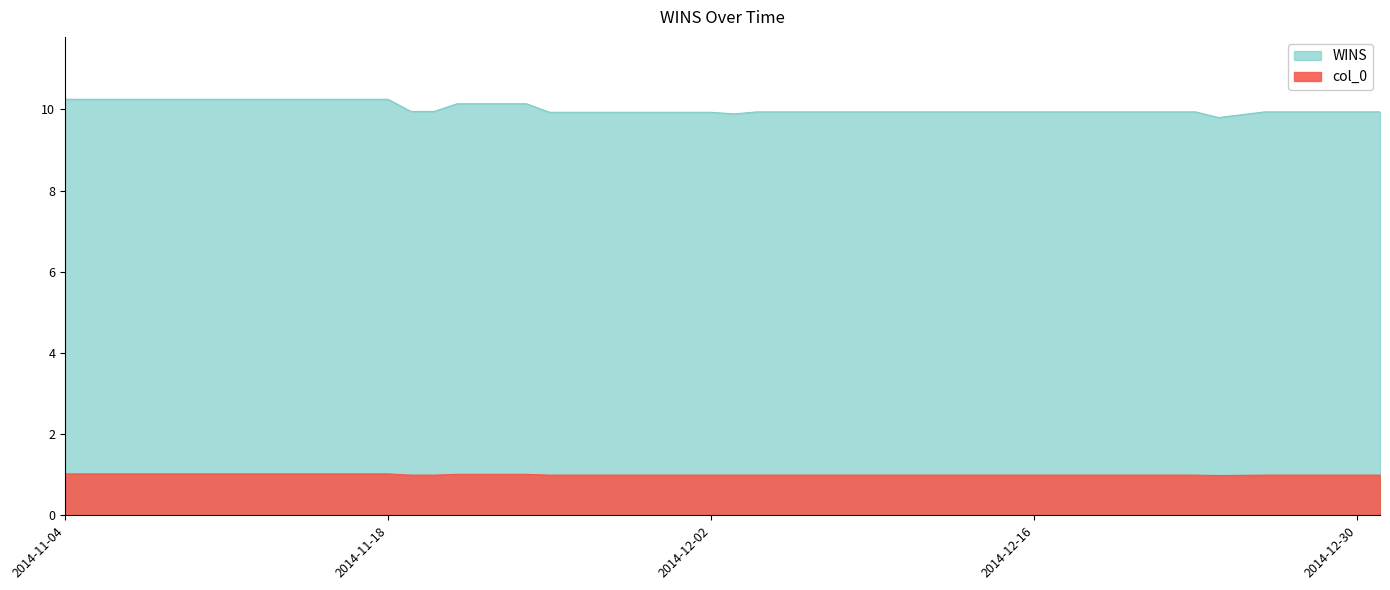

True or false: col_0 has more than 0 points higher than both neighbors.

False